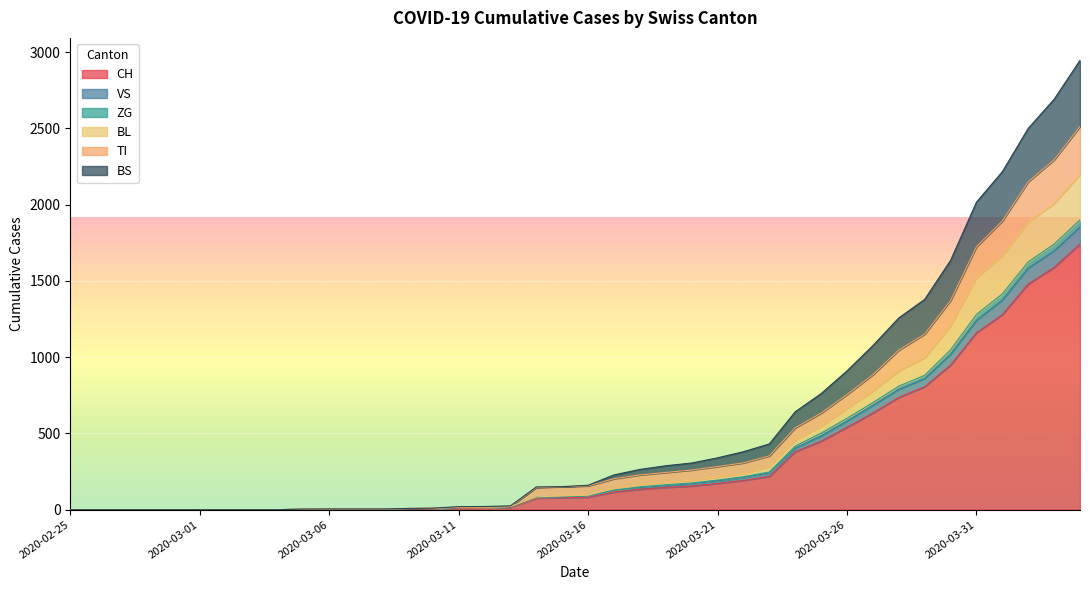

What is the maximum value for CH?

1742